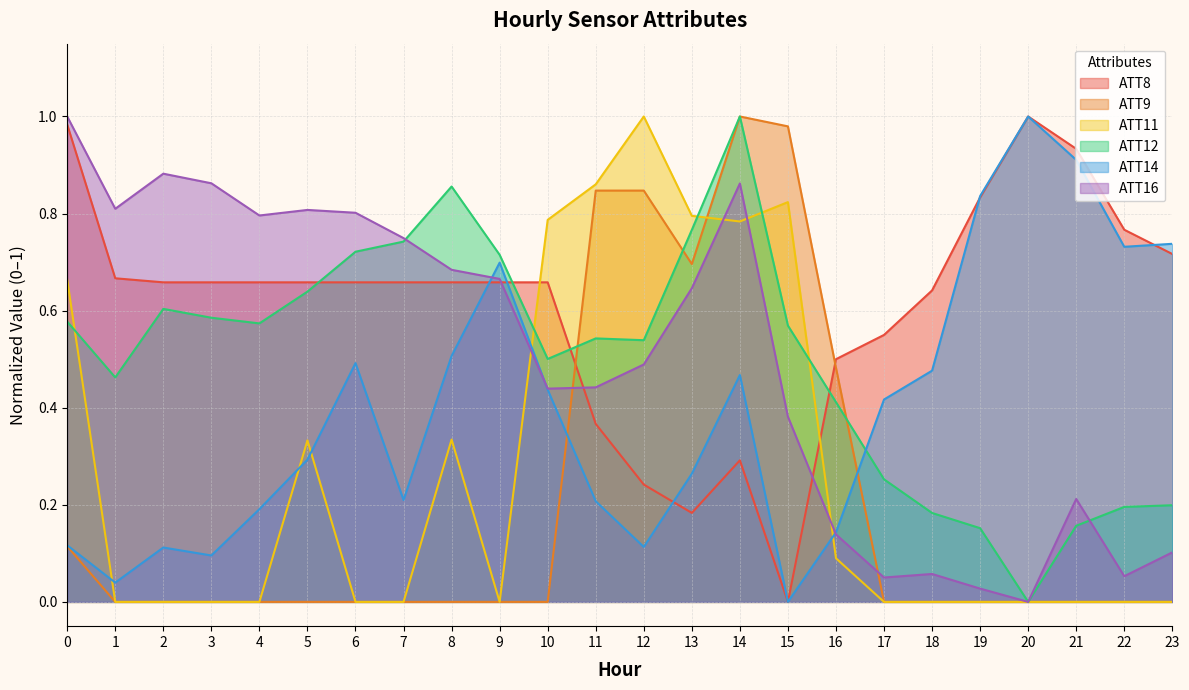

True or false: ATT11 has a value of -0.5 at 19.

False